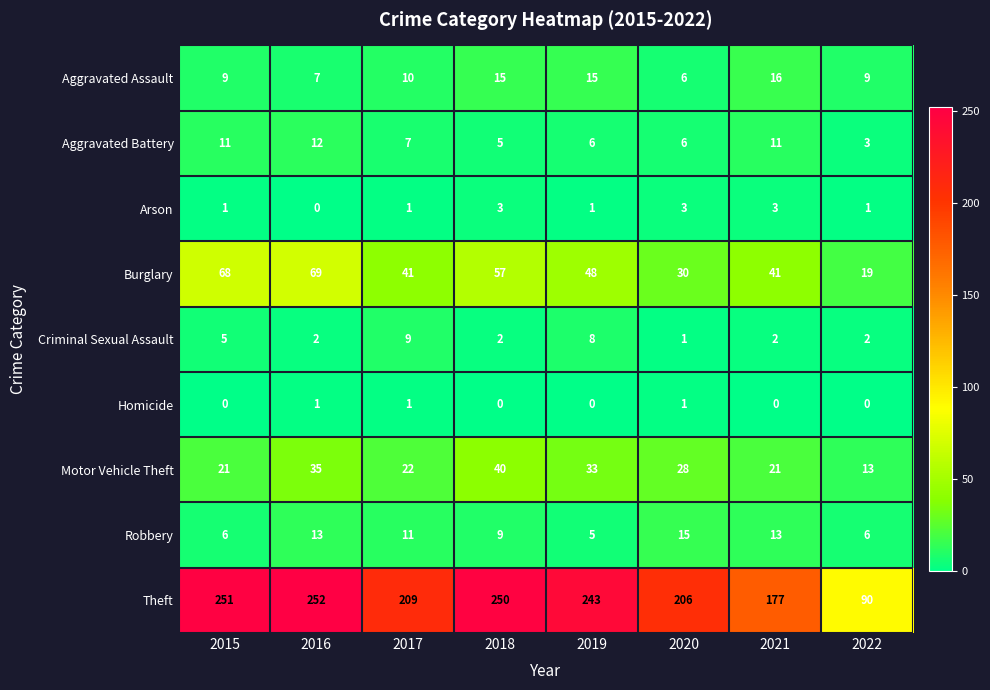

Between 2016 and 2018, which series saw the biggest shift?

Burglary